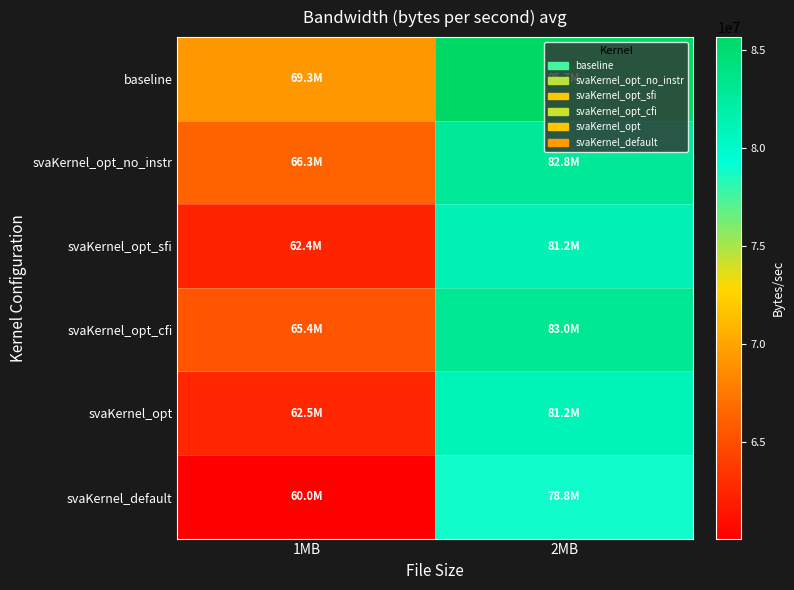

What is the smallest value displayed?

60047327.5